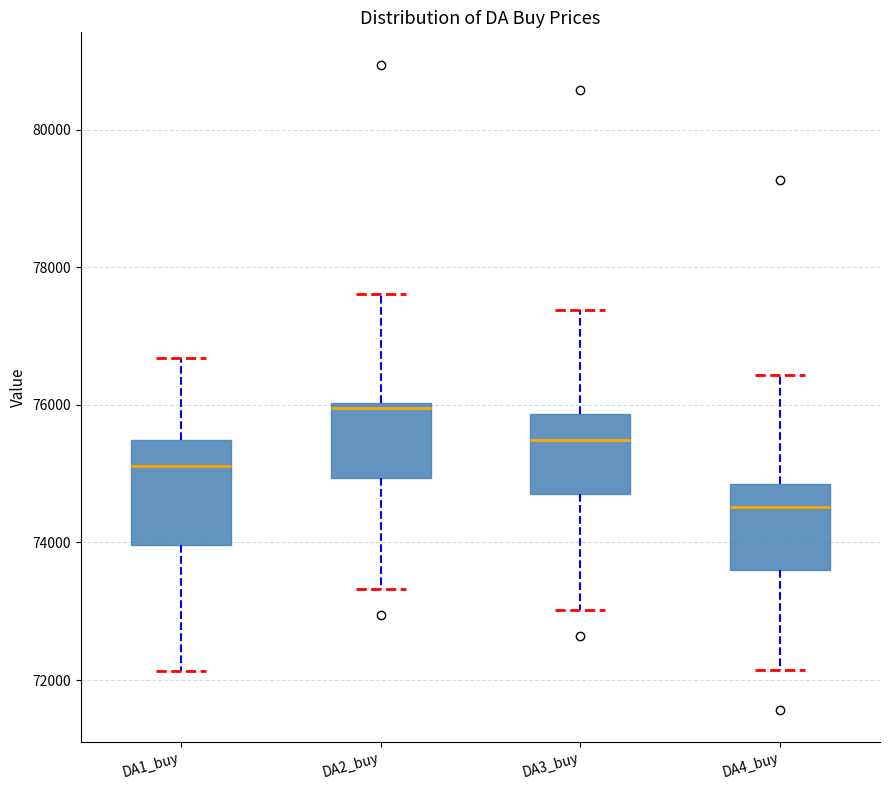

Comparing the boxes themselves (not the whiskers), which one is the tallest?

DA1_buy